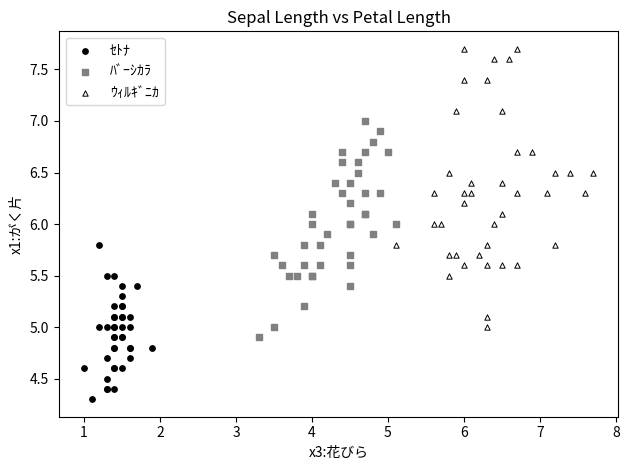

Which series has the largest Y range (max minus min)?

ｳｨﾙｷﾞﾆｶ